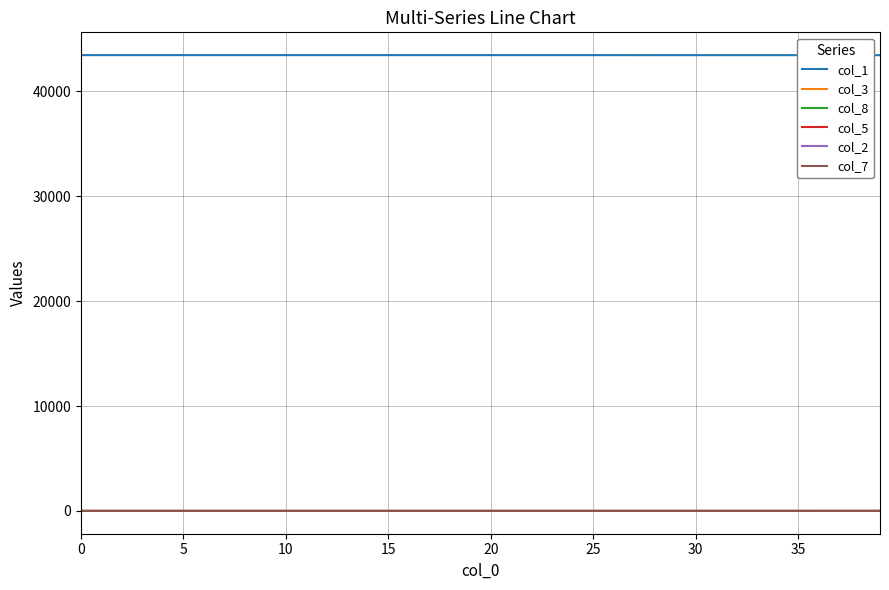

True or false: col_1 and col_7 cross at least once.

False